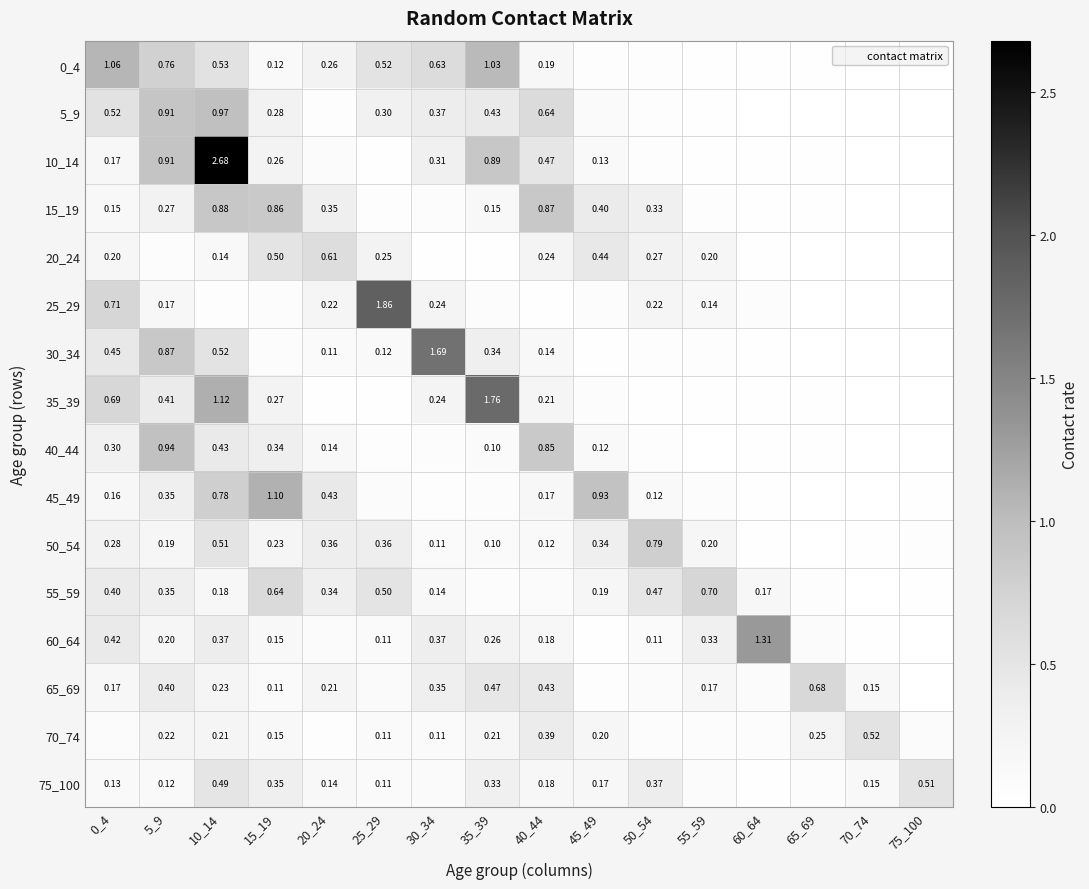

Is the value of 20_24 at 0_4 greater than the value of 70_74 at 75_100?

Yes